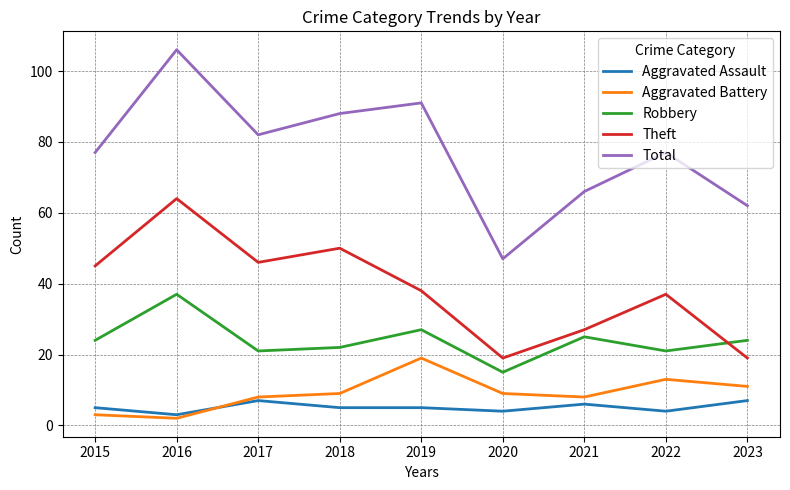

What is the maximum value shown in the chart?

106